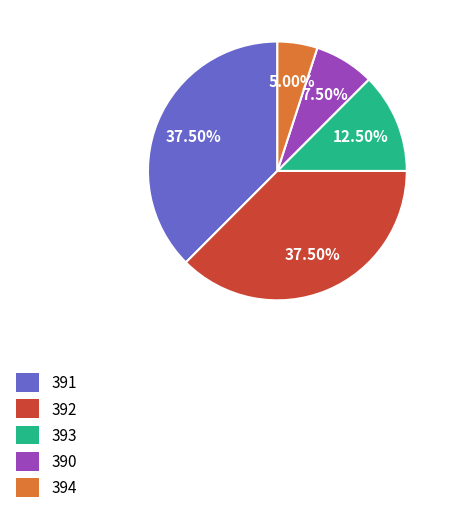

Is there a majority slice in this chart?

No